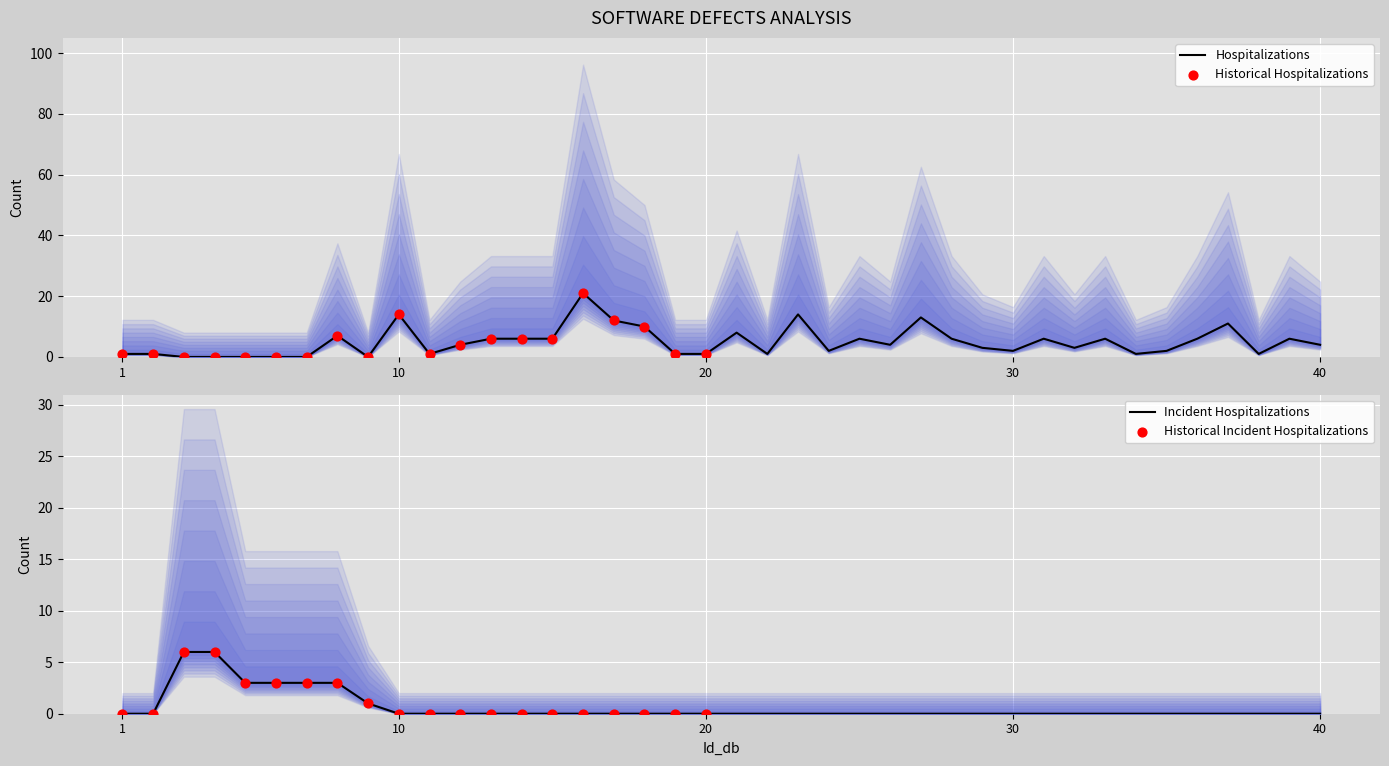

What is the highest value of the Hospitalizations series?

21